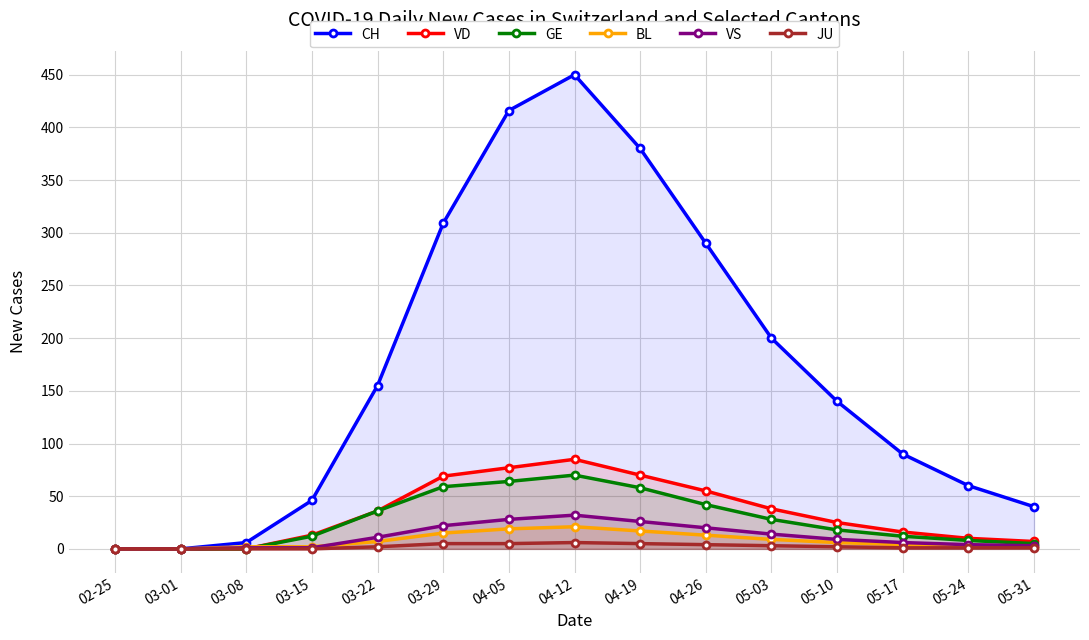

How many lines are shown in the chart?

6